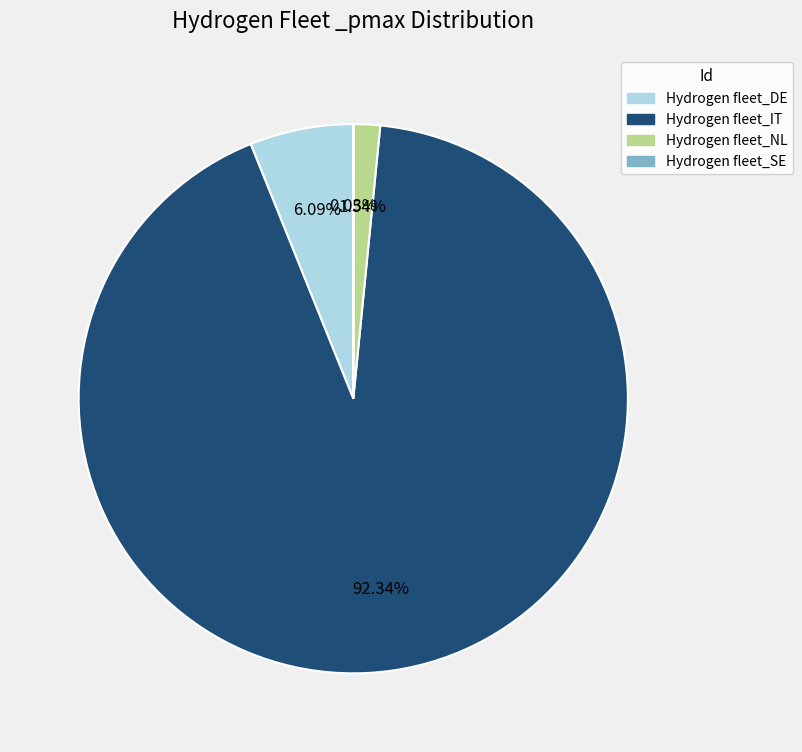

To the nearest percent, what is the difference between the largest and smallest slice percentages?

92%